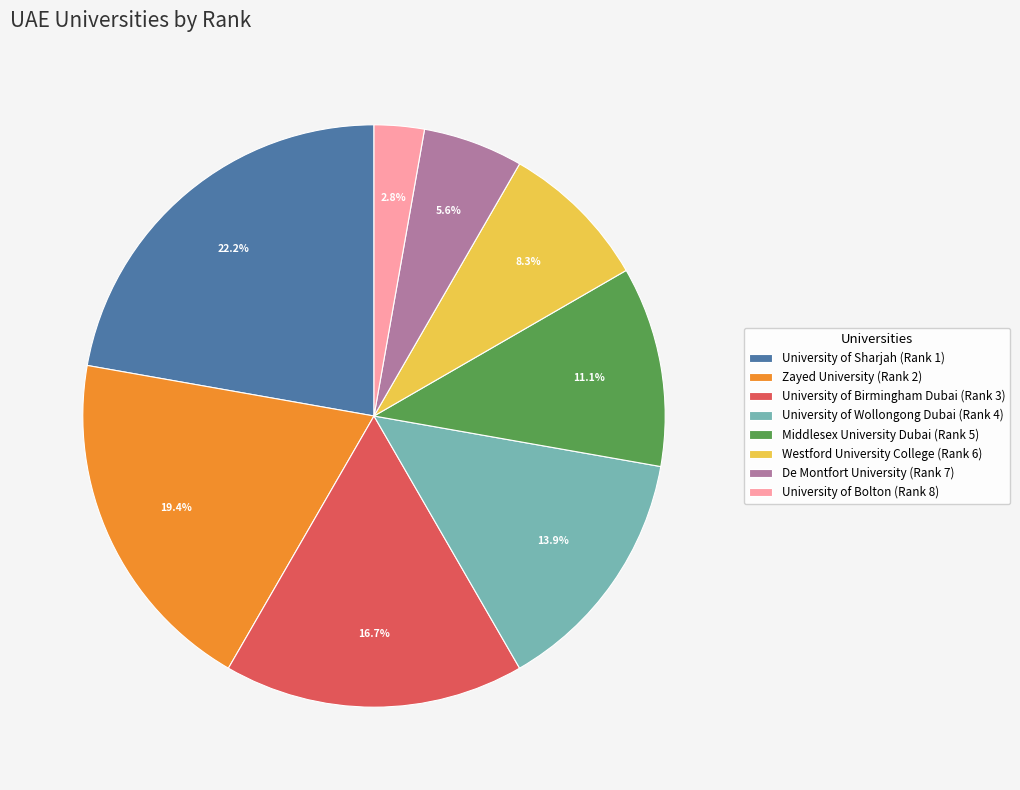

True or false: Zayed University accounts for 1% of the total.

False